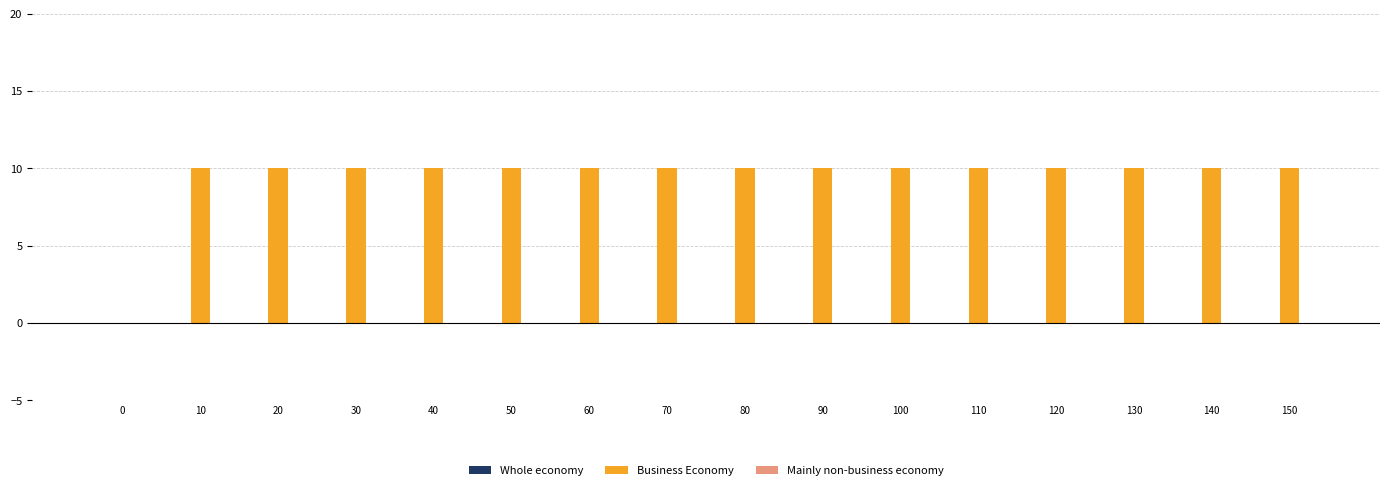

Is it true that the value at 10 is 10?

True